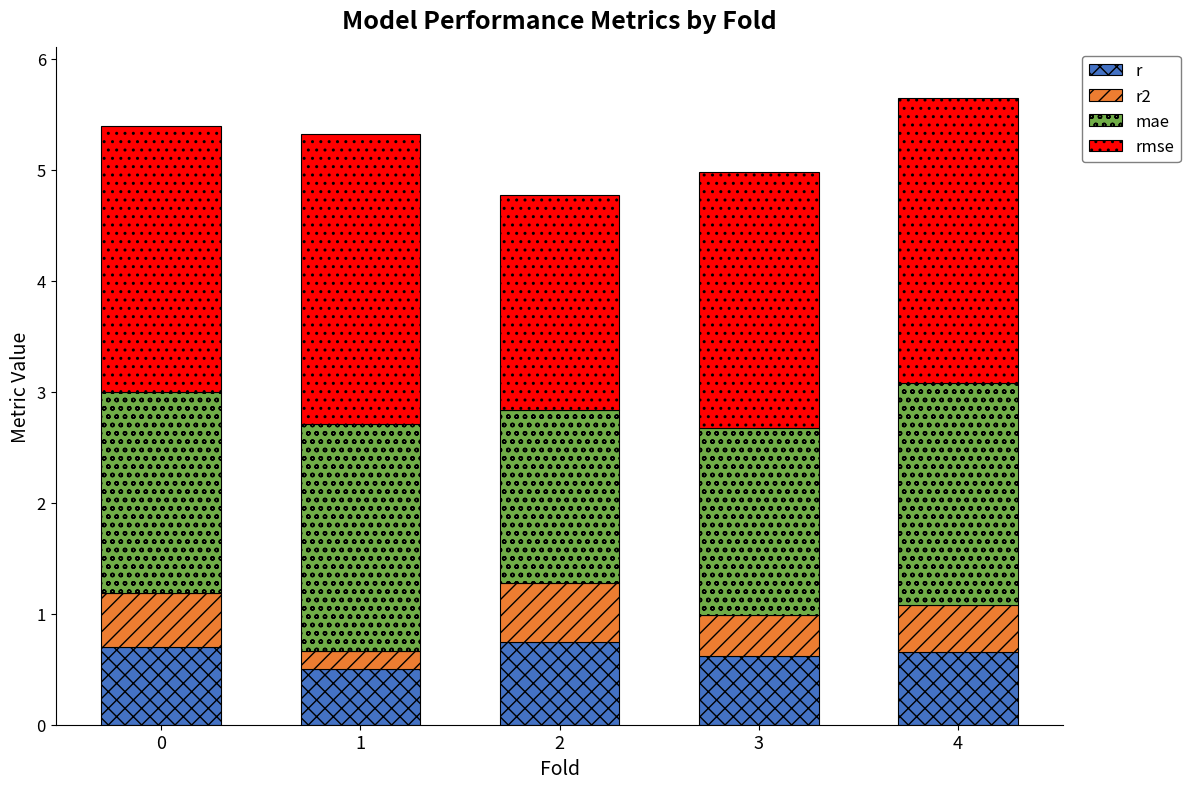

Reading left to right, what are the values for r?

0.7	0.5	0.7	0.6	0.7